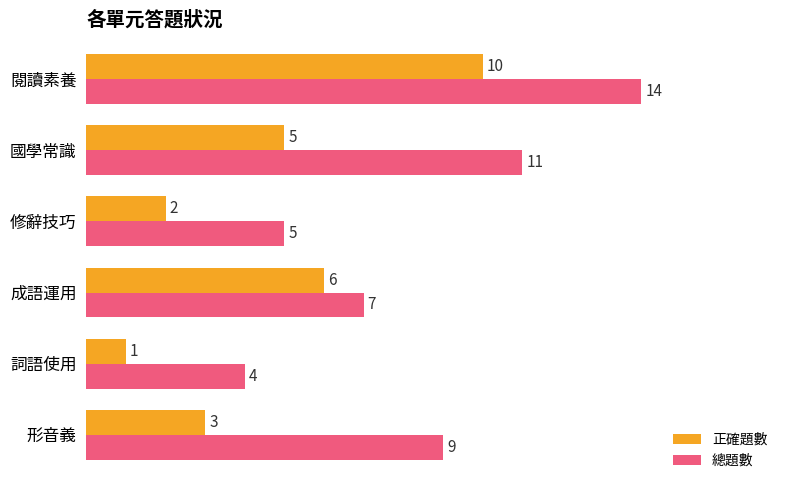

Is the value of 總題數 at 國學常識 greater than the value of 正確題數 at 修辭技巧?

Yes